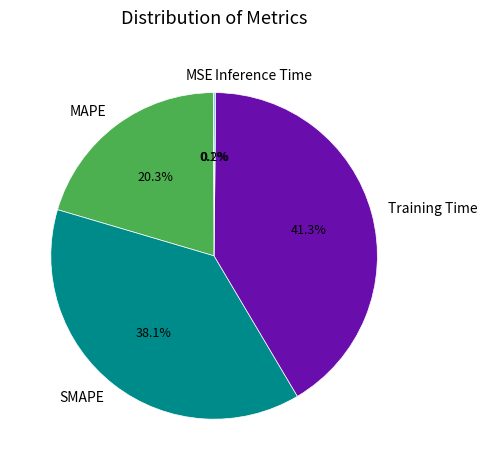

To the nearest percent, what is the difference between the largest and smallest slice percentages?

41%